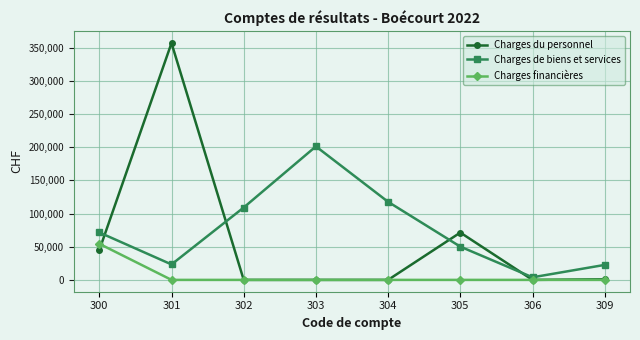

What is the greatest value displayed?

356986.4